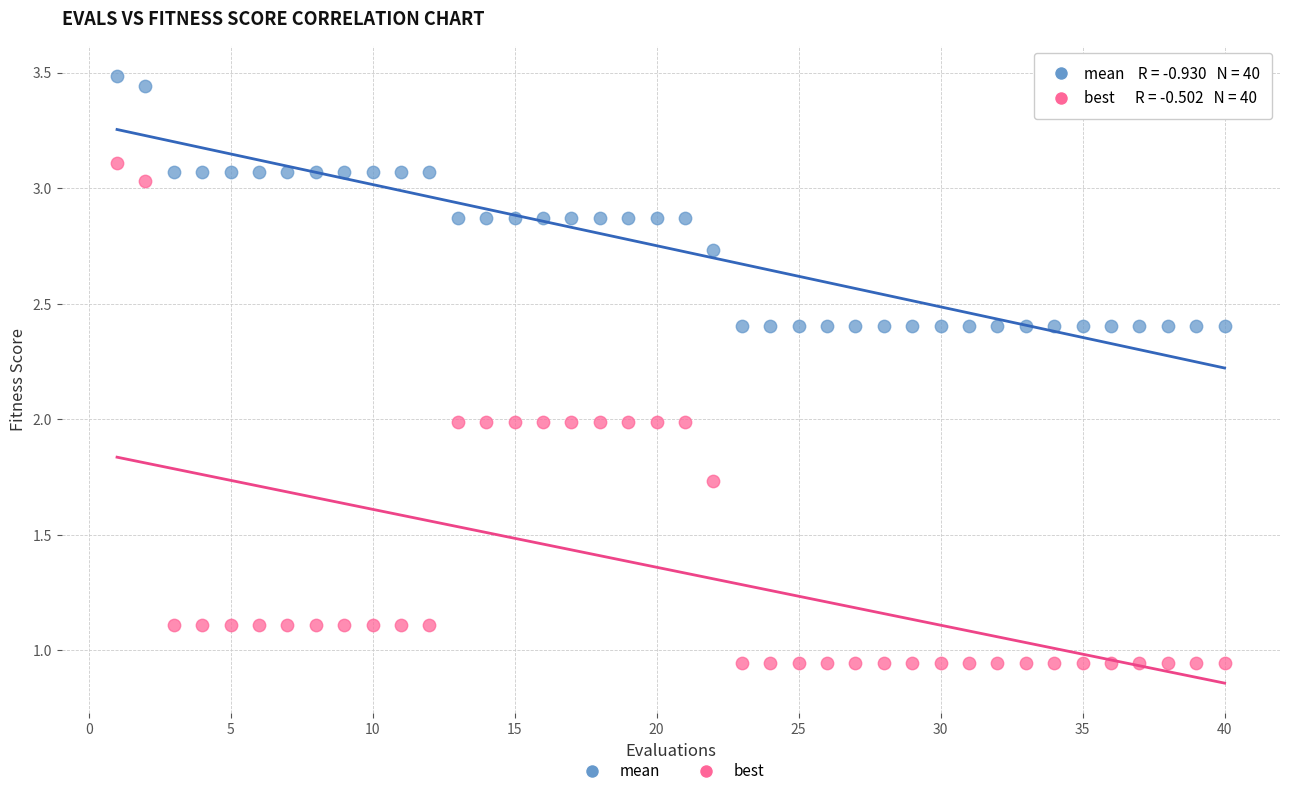

Across all data points, what is the range of Y values (max minus min)?

2.5